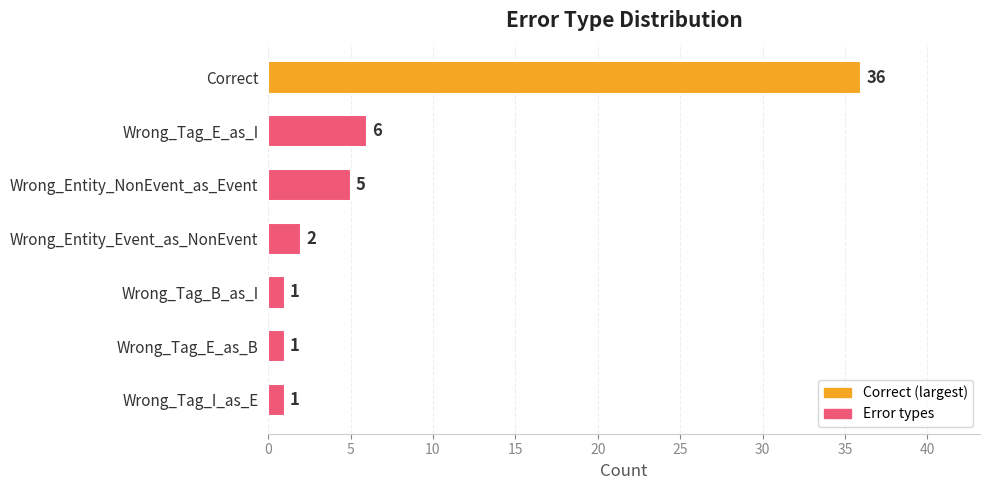

Where is the data nearest to the value 18?

Wrong_Tag_E_as_I